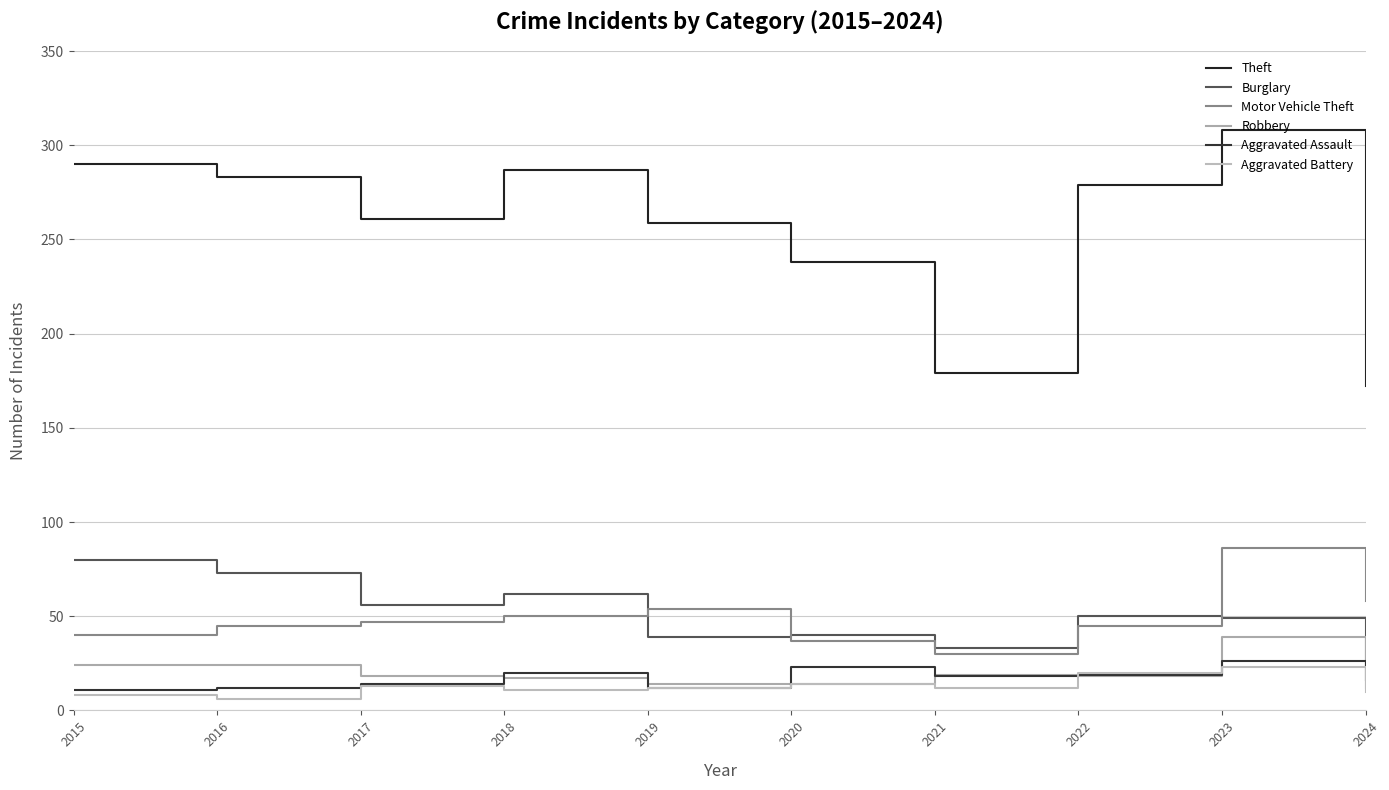

Which series has the largest range (max minus min)?

Theft